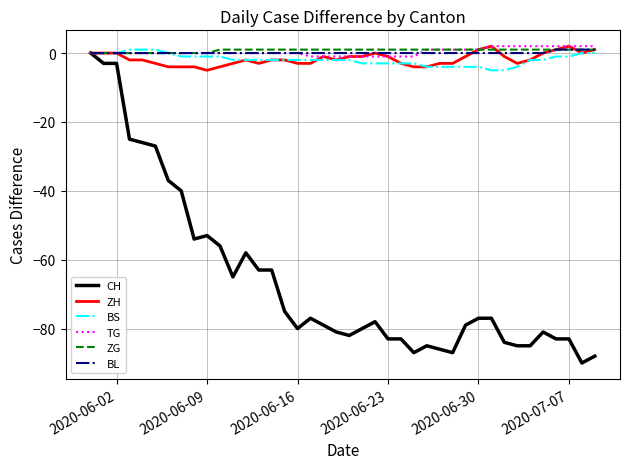

What is the smallest value displayed?

-90